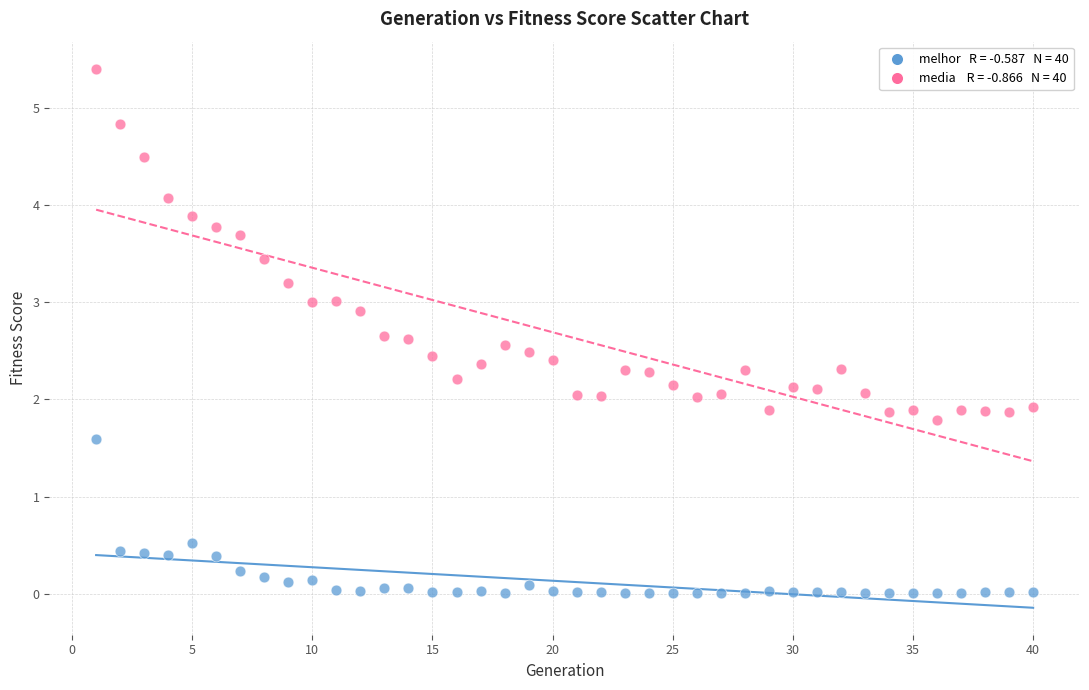

Across all data points, what is the range of Y values (max minus min)?

5.4